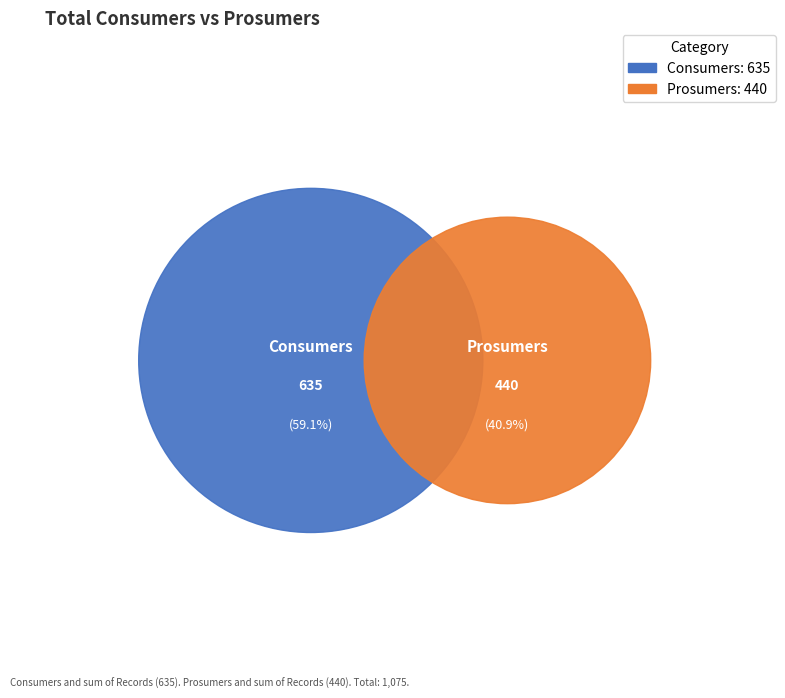

How many slices are in this pie chart?

2